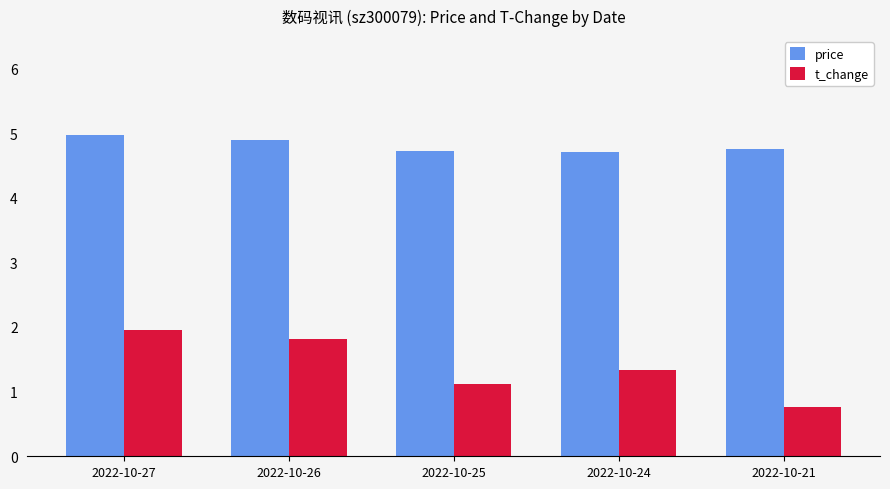

Which series changed the most between 2022-10-27 and 2022-10-24?

t_change